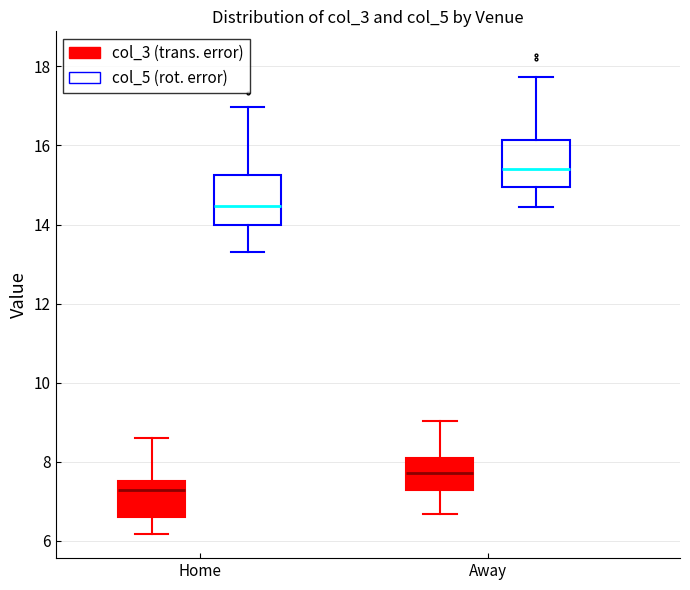

Reading left to right, read every box against the y-axis: the position of its median line, the range the box covers, and the ends of its whiskers. The values are not printed on the chart, so give them approximately, as read against the axis.

Home (col_3 (trans. error)): median 7.2, box 6.6 to 7.6, whiskers 6.2 to 8.6
Home (col_5 (rot. error)): median 14.4, box 14.0 to 15.2, whiskers 13.2 to 17.0
Away (col_3 (trans. error)): median 7.8, box 7.2 to 8.2, whiskers 6.6 to 9.0
Away (col_5 (rot. error)): median 15.4, box 15.0 to 16.2, whiskers 14.4 to 17.8